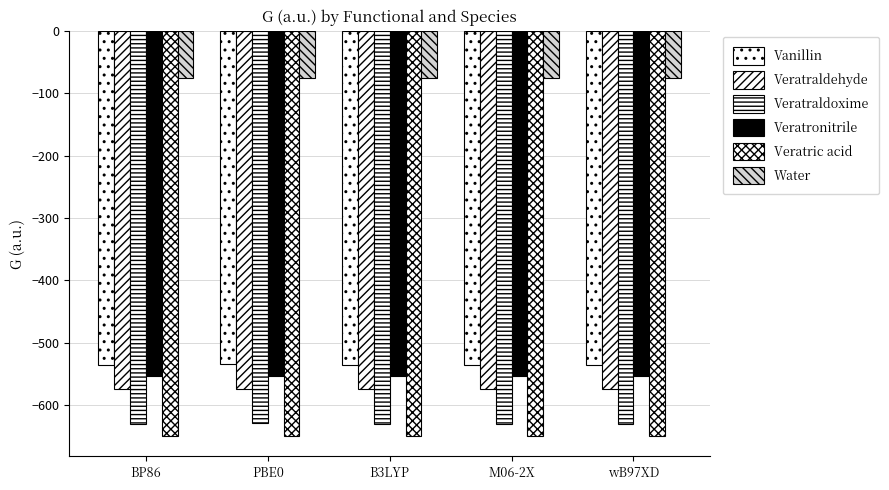

How many data points in Vanillin are above -535?

1